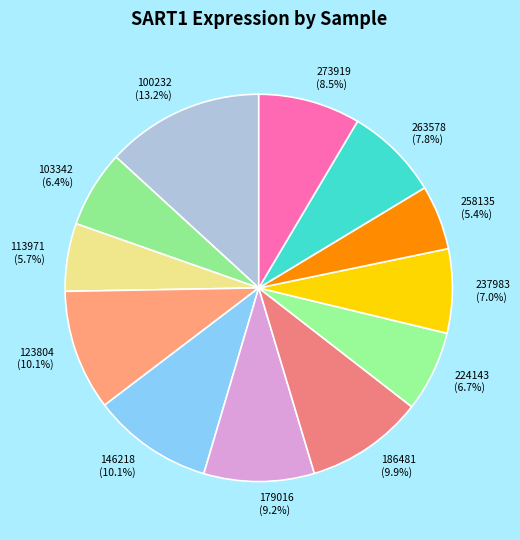

Count the number of slices in the pie.

12